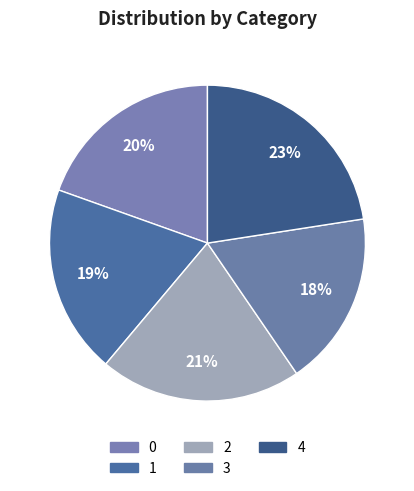

To the nearest percent, what is the difference between the 3 and 2 slice percentages?

3%